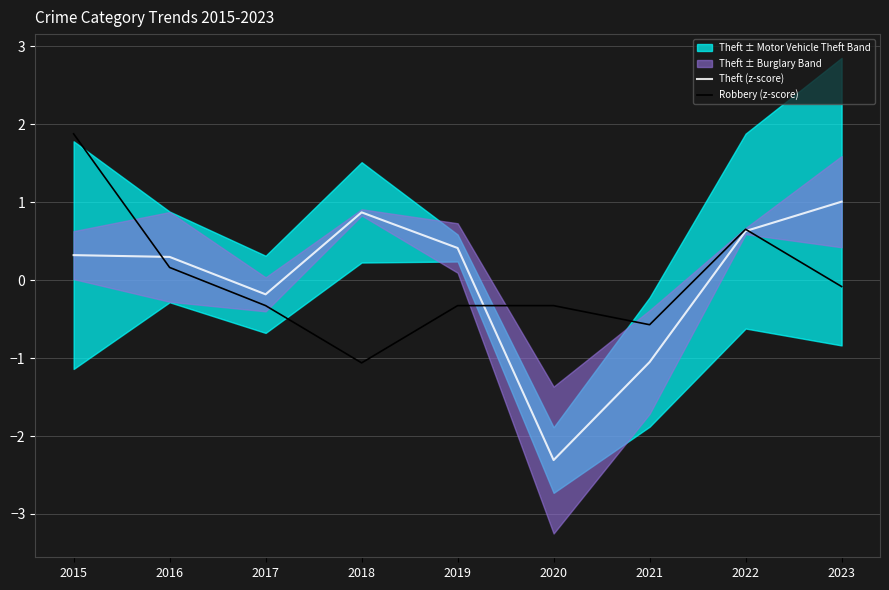

At which label is Theft (z-score) closest to 0?

2017